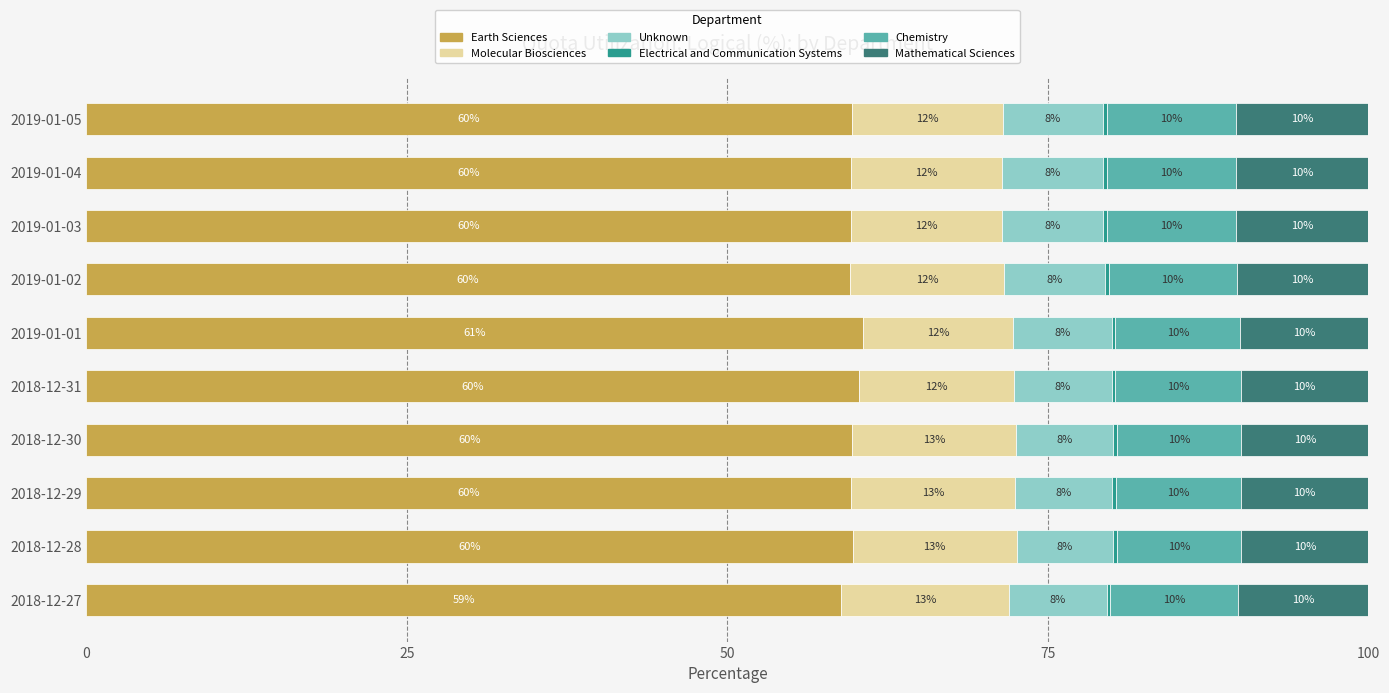

Is it true that Earth Sciences equals 60.6 at 2019-01-01?

True